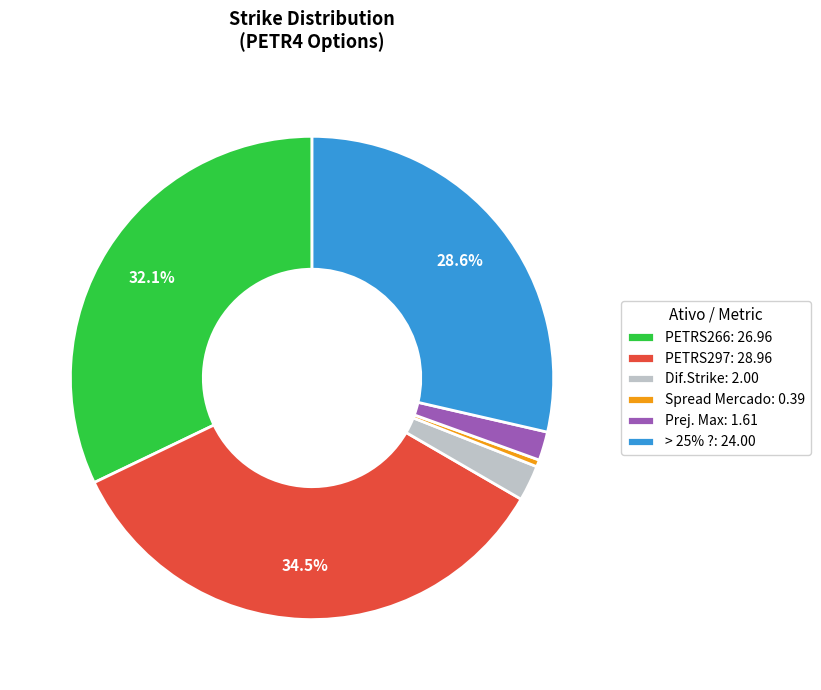

To the nearest percent, what is the average slice percentage?

17%